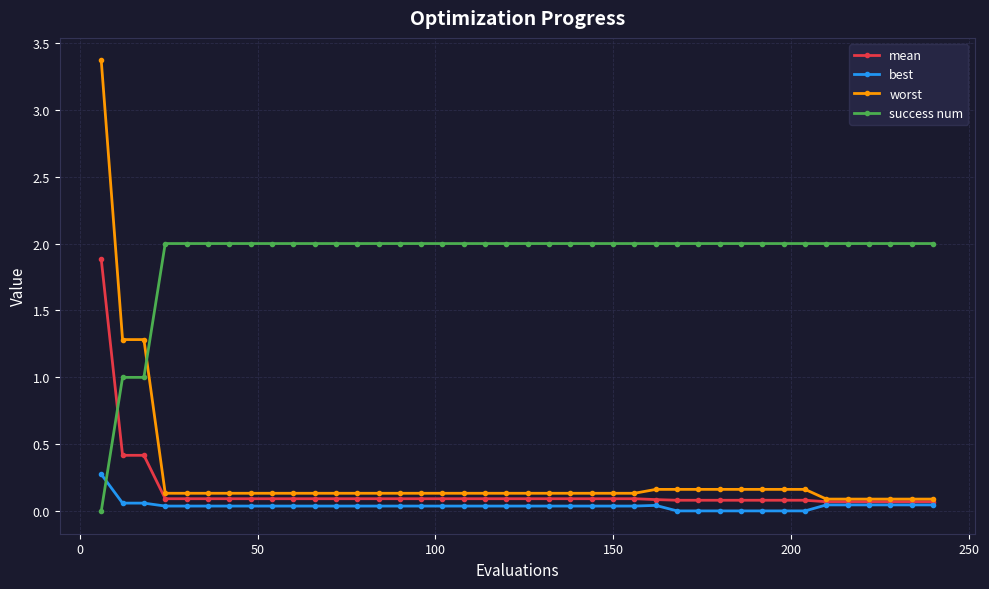

What is the highest value of the success num series?

2.0